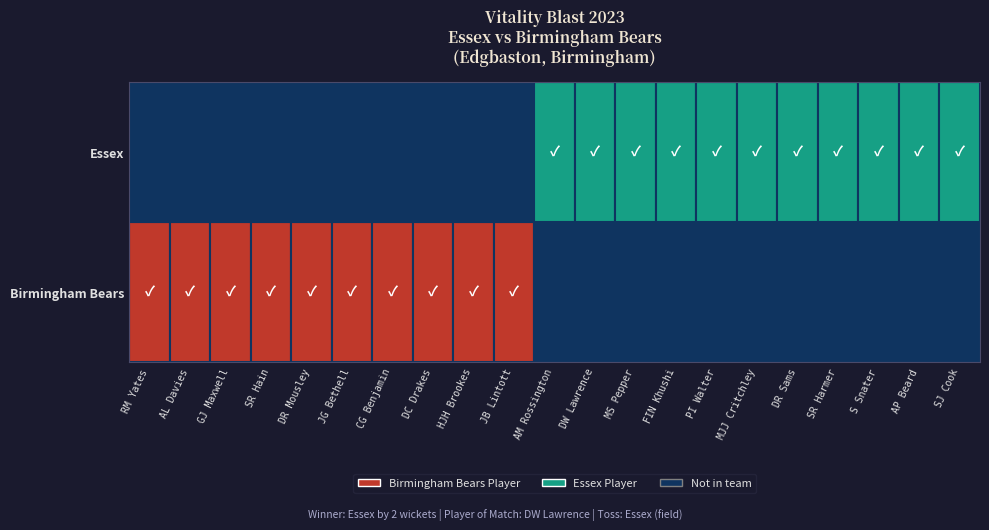

Is the value of Birmingham Bears at DW Lawrence greater than the value of Essex at SR Harmer?

No